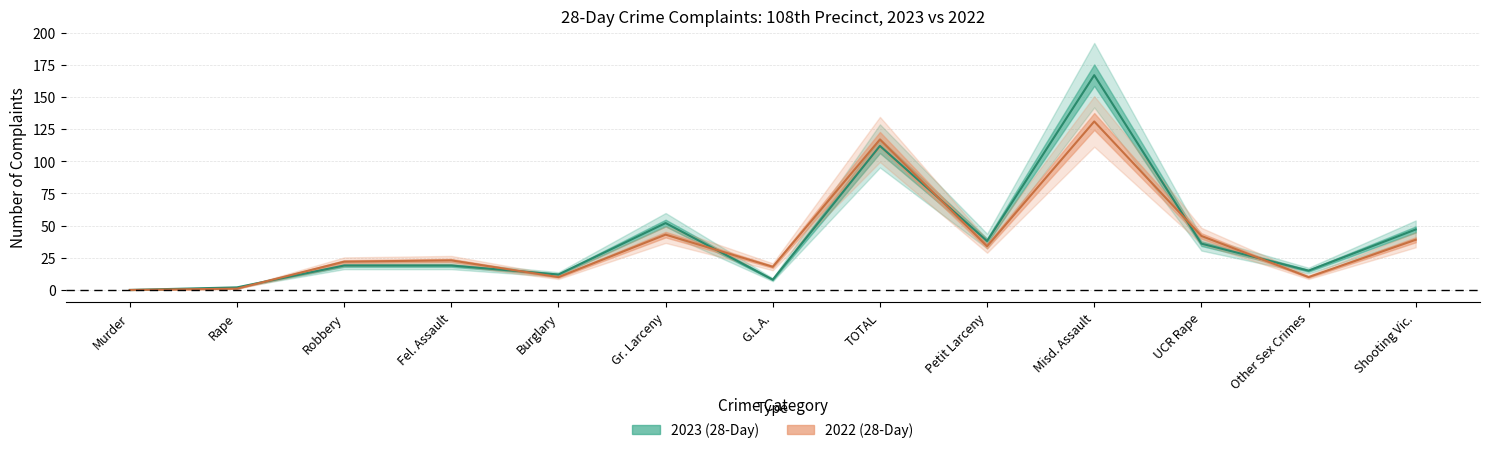

What position from the right is TOTAL?

6